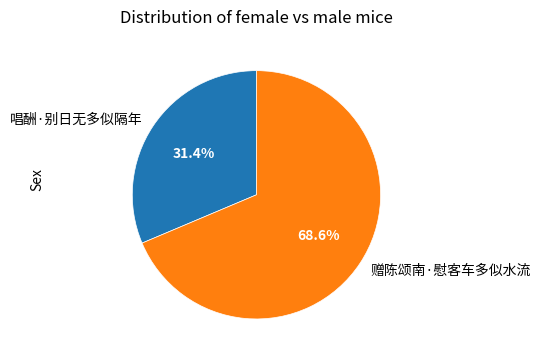

What is the majority slice?

赠陈颂南·慰客车多似水流